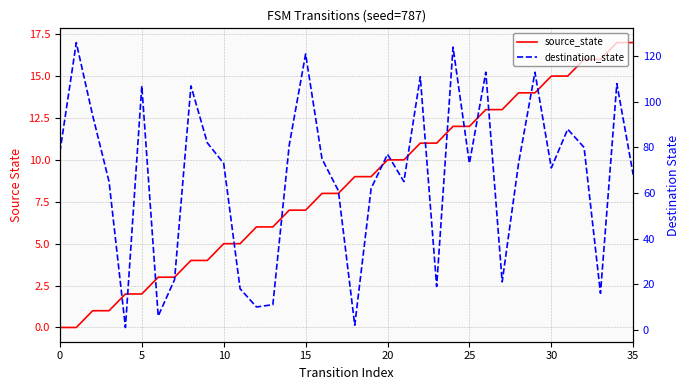

Count the number of data series in this chart.

2